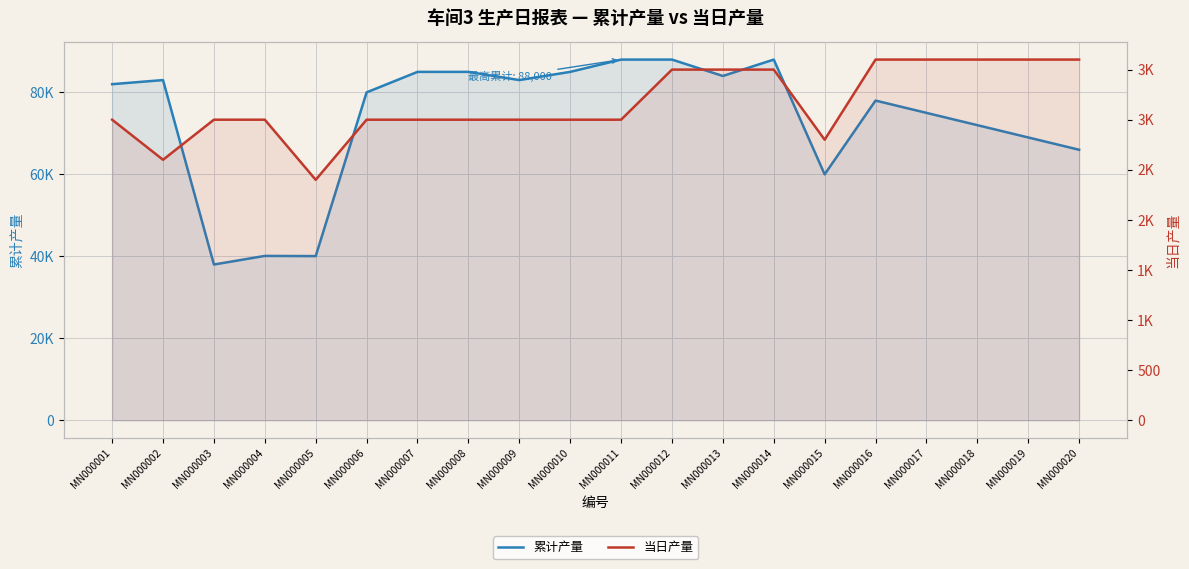

True or false: 累计产量 and 当日产量 cross at least once.

False